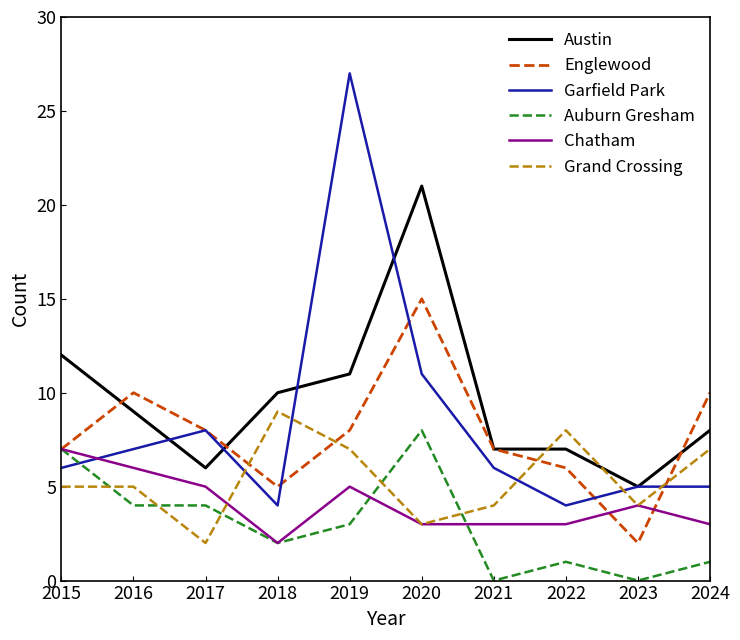

Count the number of categories in the chart.

10